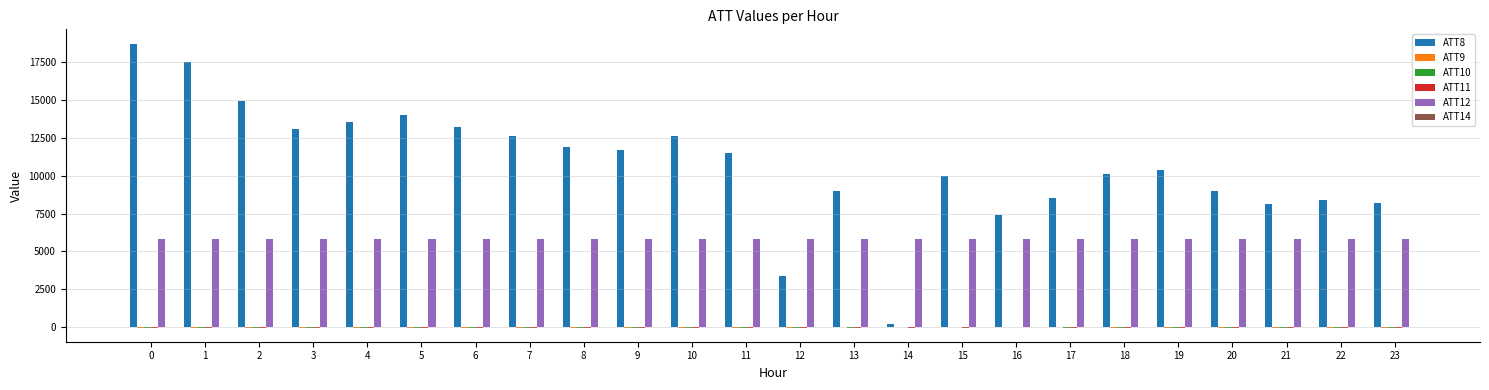

What is the maximum value shown in the chart?

18700.0